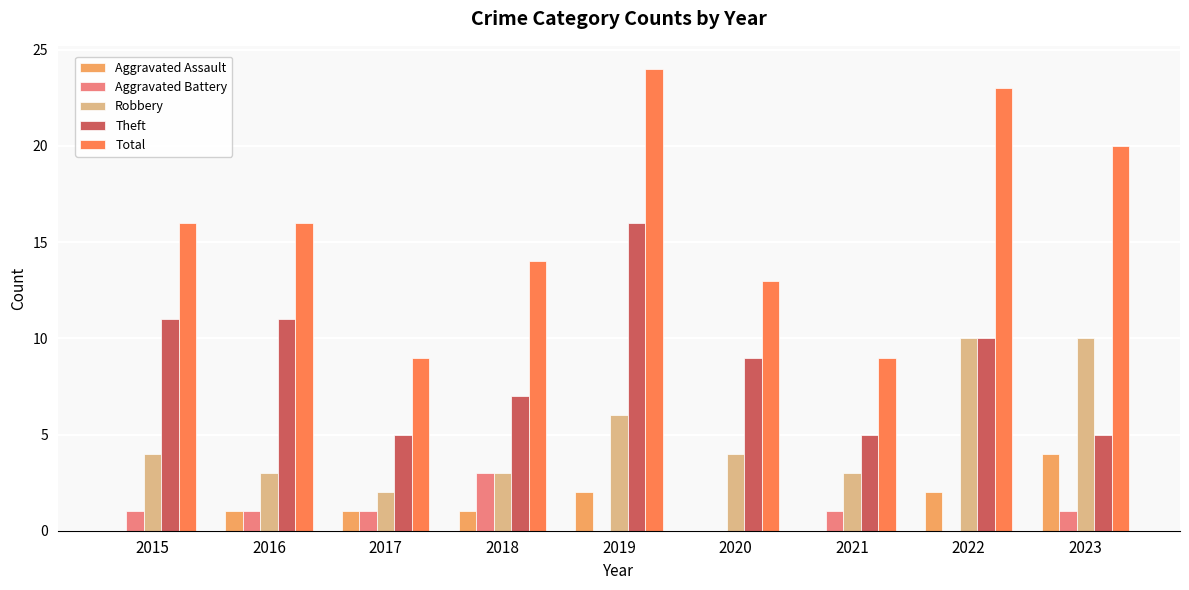

What is the sum of the Aggravated Battery values at 2017 and 2018?

4